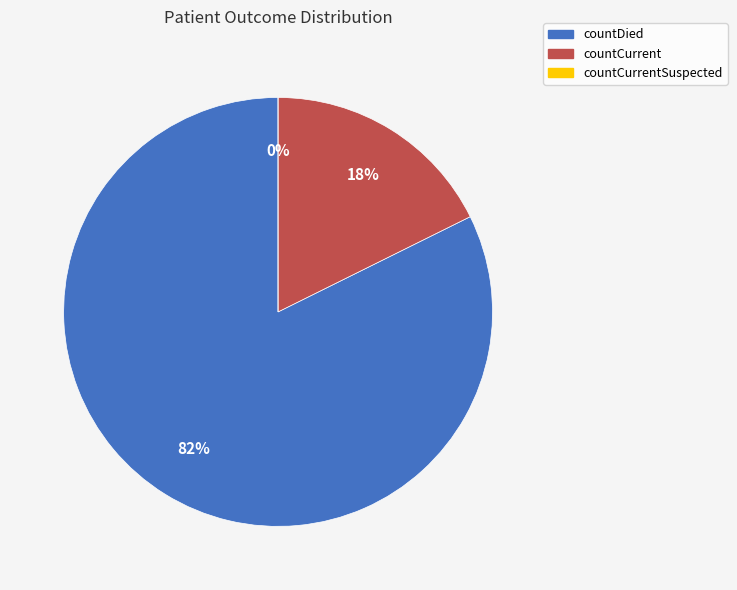

Which slice is the largest?

countDied